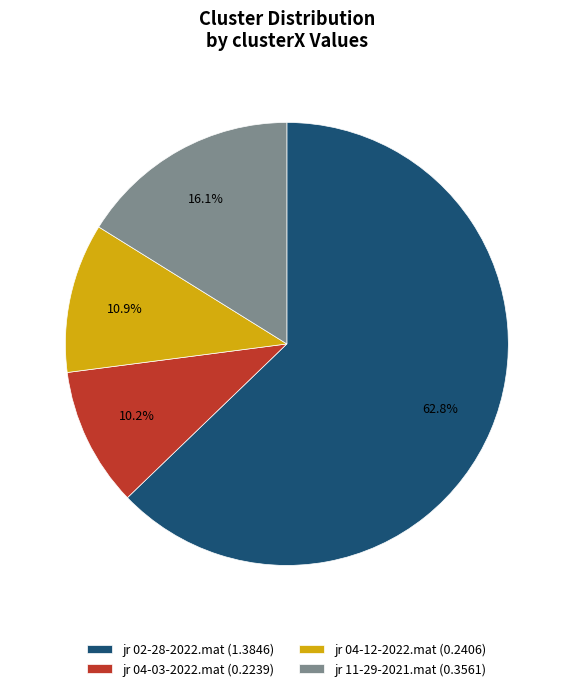

Which slice is the largest?

jr 02-28-2022.mat